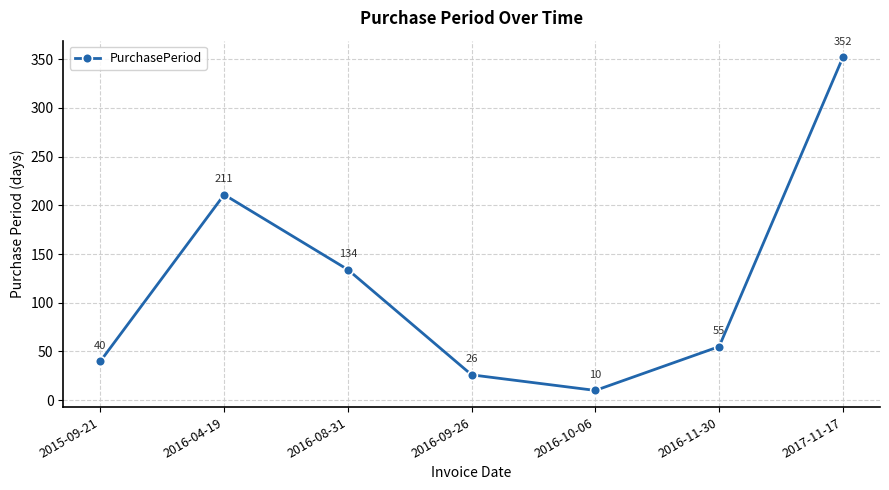

At which category does the chart reach its peak across all series?

2017-11-17